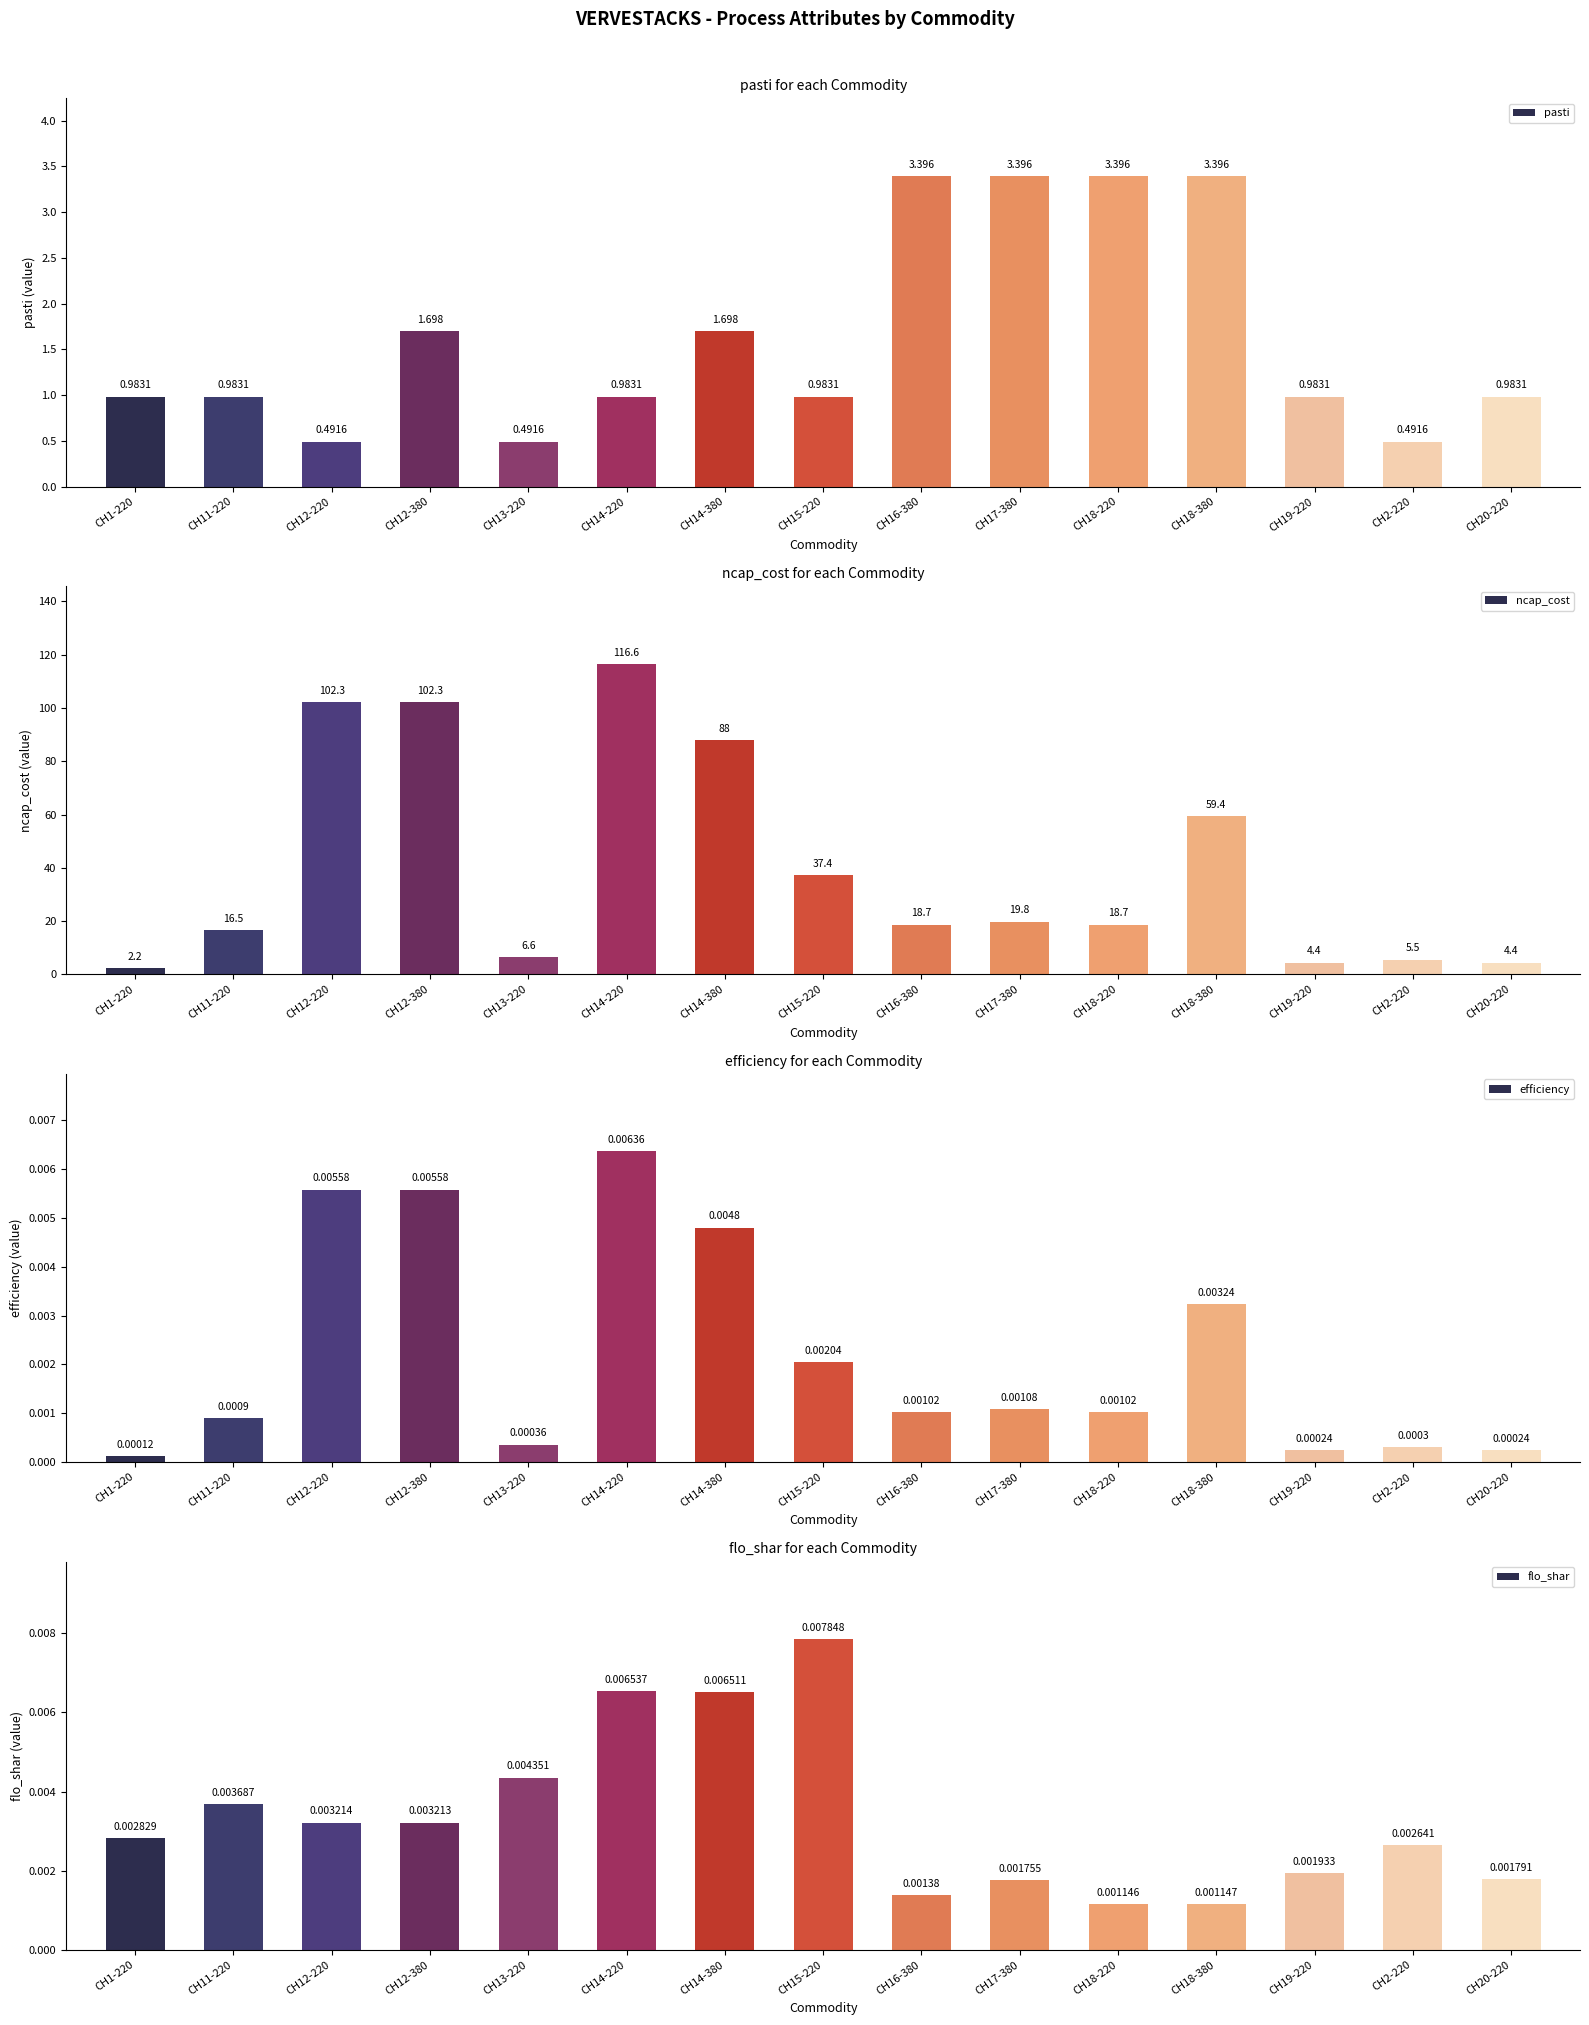

The value of pasti at CH14-220 is 1.0. True or false?

True